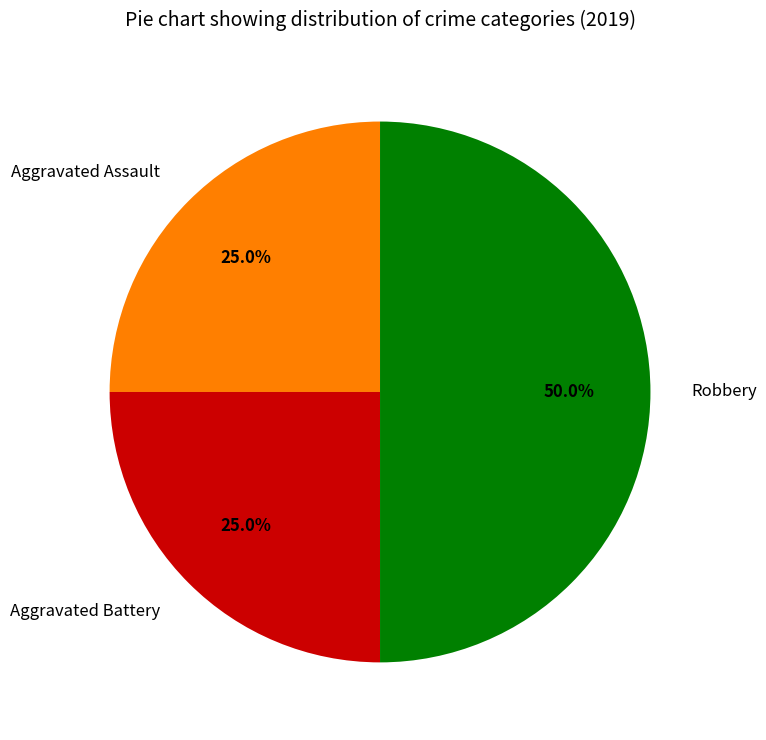

What portion of the pie excludes Robbery?

50.0%